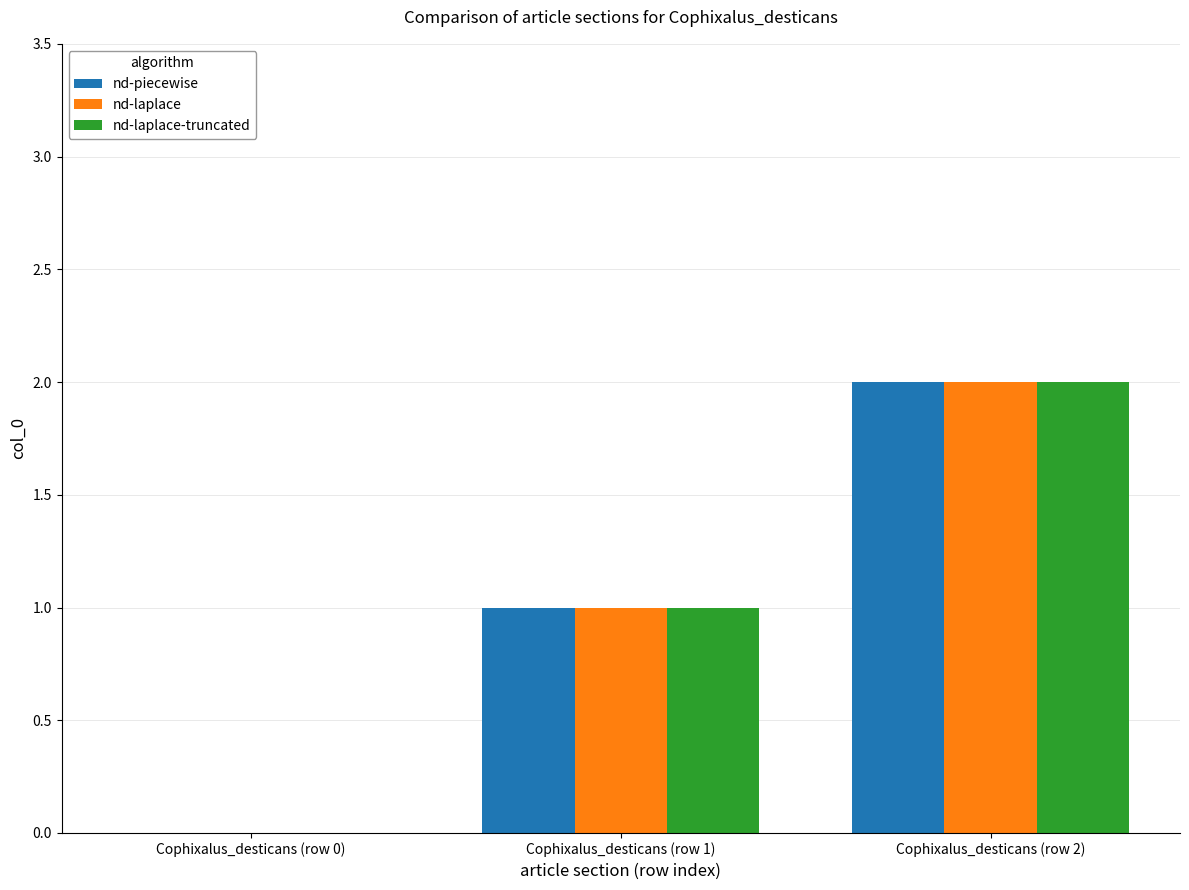

How many values in nd-laplace are above zero?

2